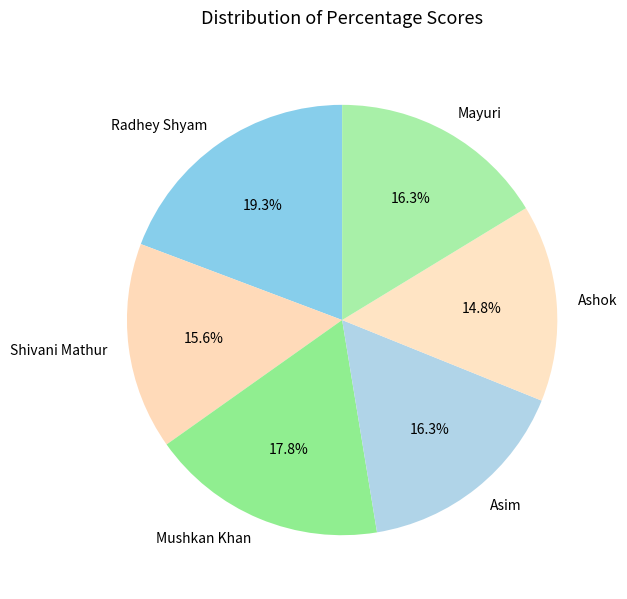

Between Shivani Mathur and Mushkan Khan, which is larger?

Mushkan Khan